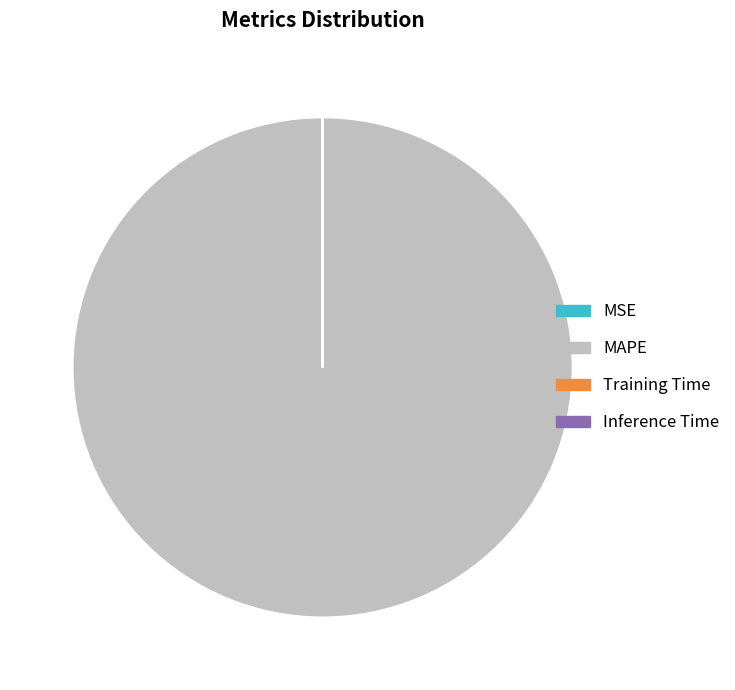

Does any single category account for the majority?

Yes